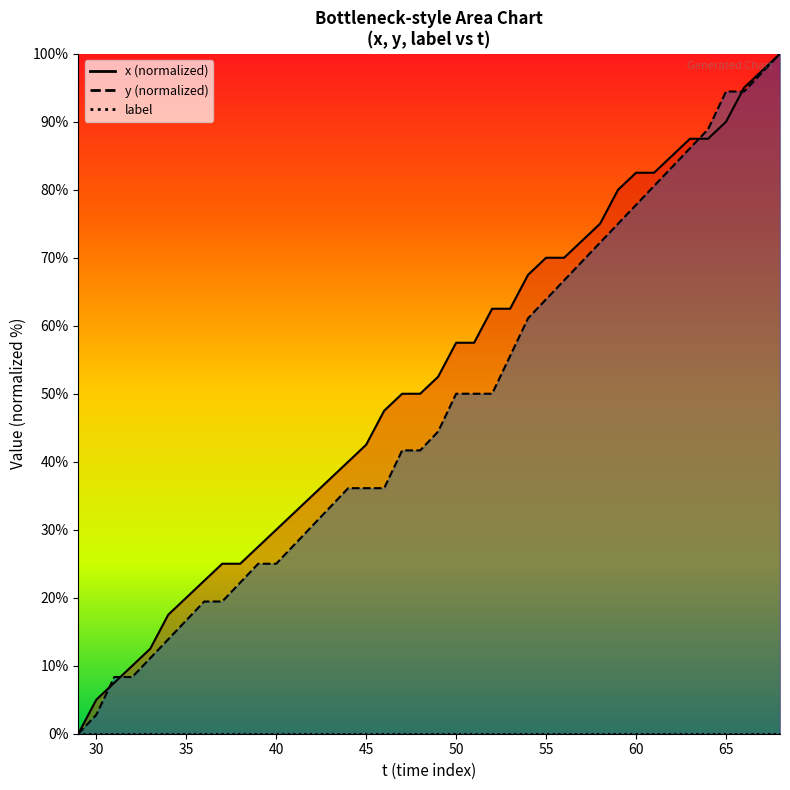

How many values in the y series are below 44?

20